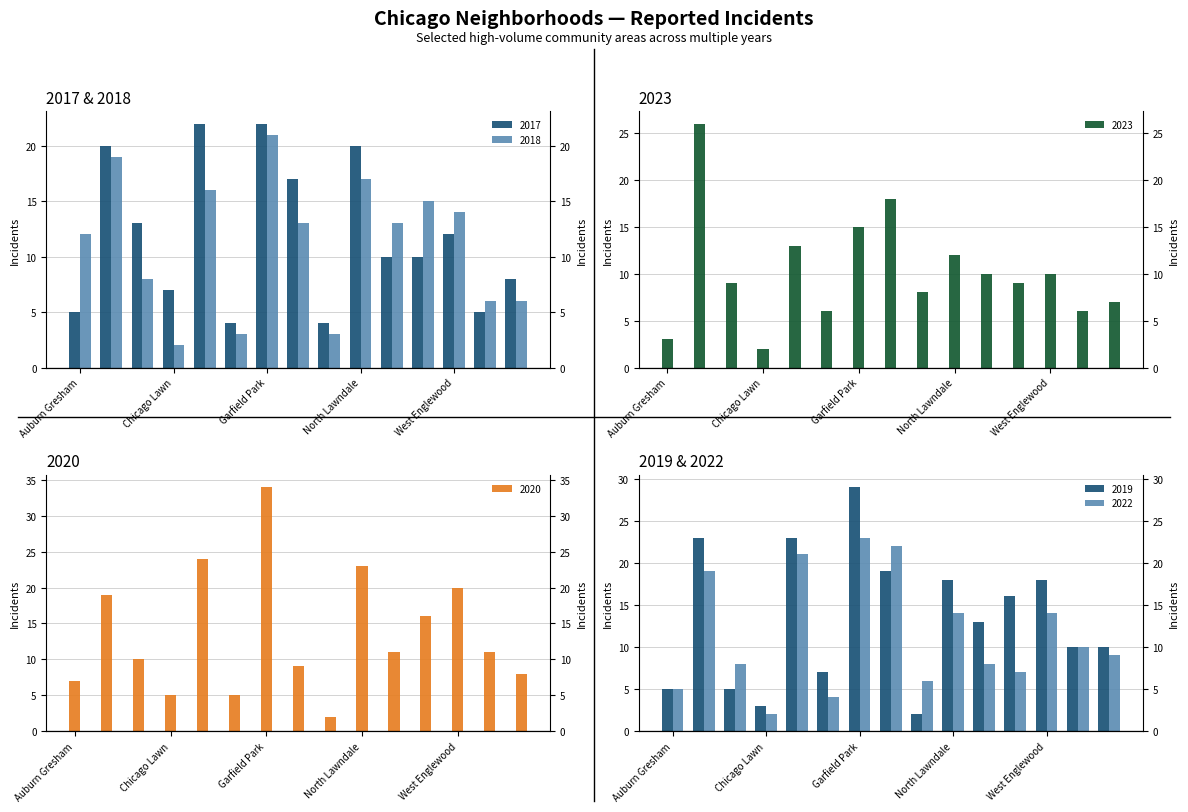

True or false: 2019 has a value of 8 at Auburn Gresham.

False